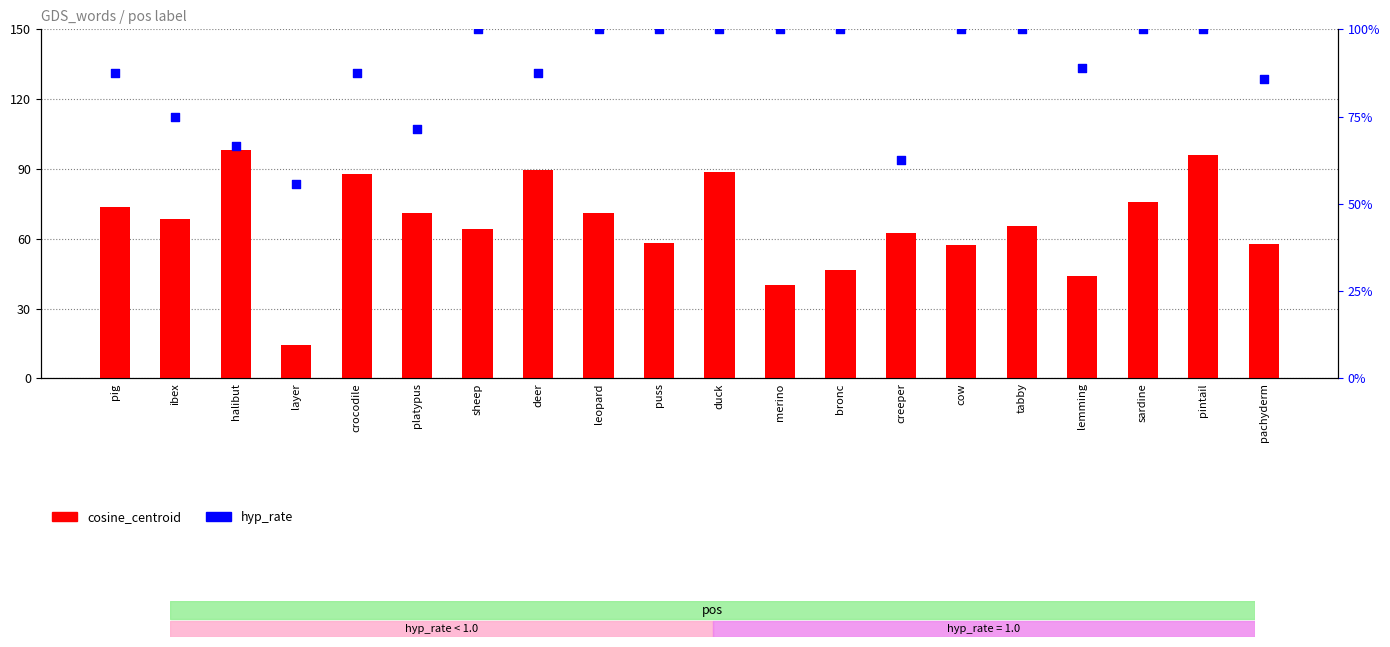

Which series reaches the minimum Y coordinate?

cosine_centroid